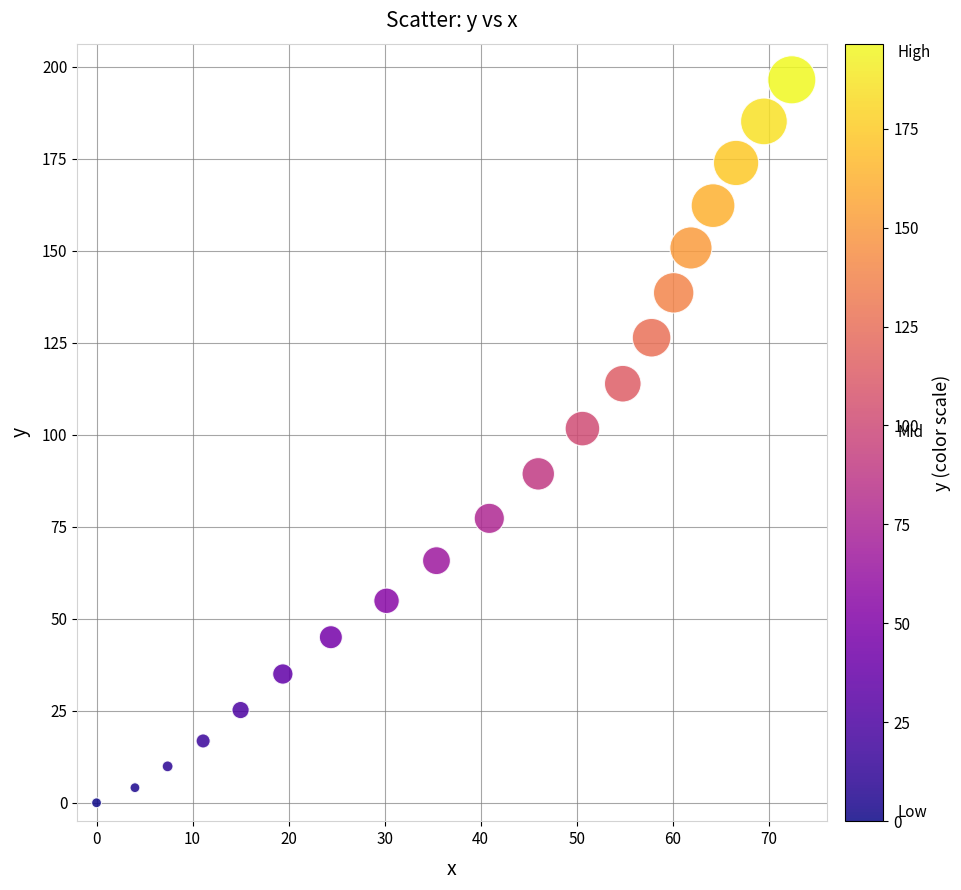

What is the range of Y values (max minus min)?

196.5